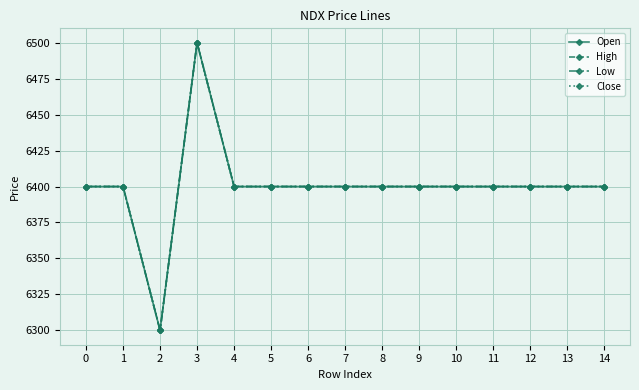

How many interior local peaks does the Close series have?

1